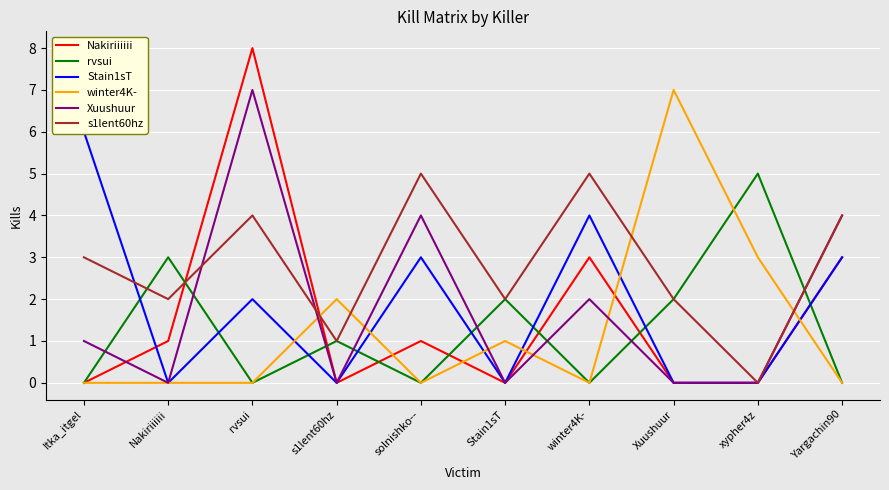

At which category is the sum across all series the highest?

rvsui